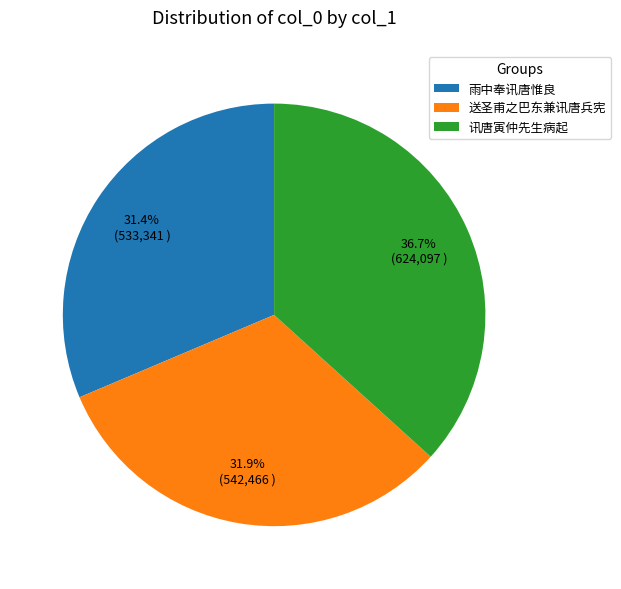

True or false: 雨中奉讯唐惟良 accounts for 44% of the total.

False